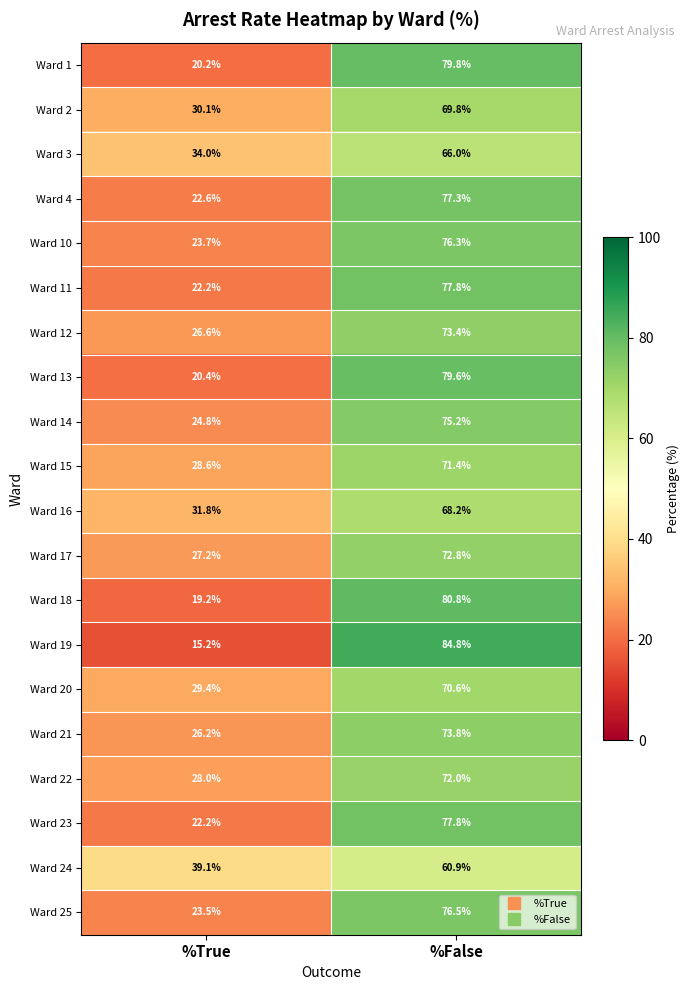

At which category is the sum across all series the highest?

%False